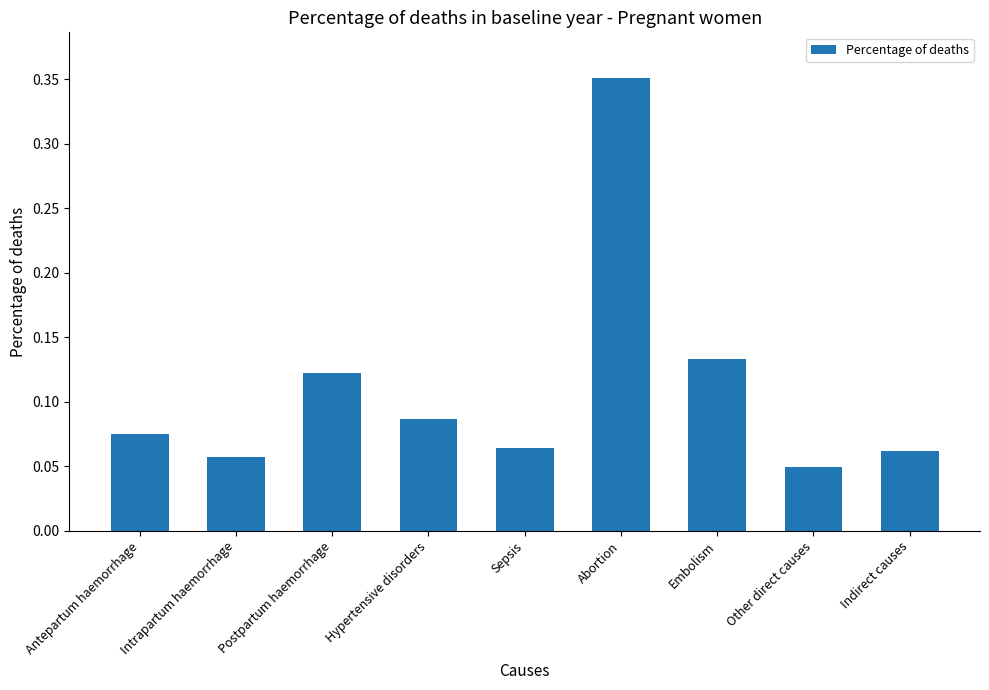

What is the label of the 6th bar from the left?

Abortion